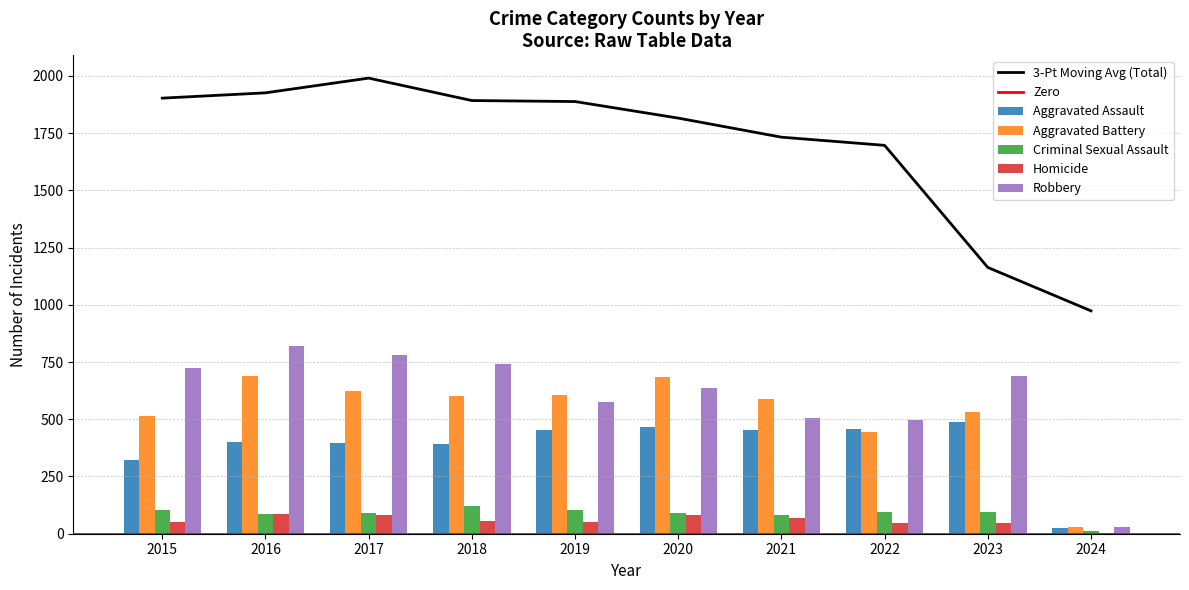

At which label does Aggravated Battery reach its peak?

2016